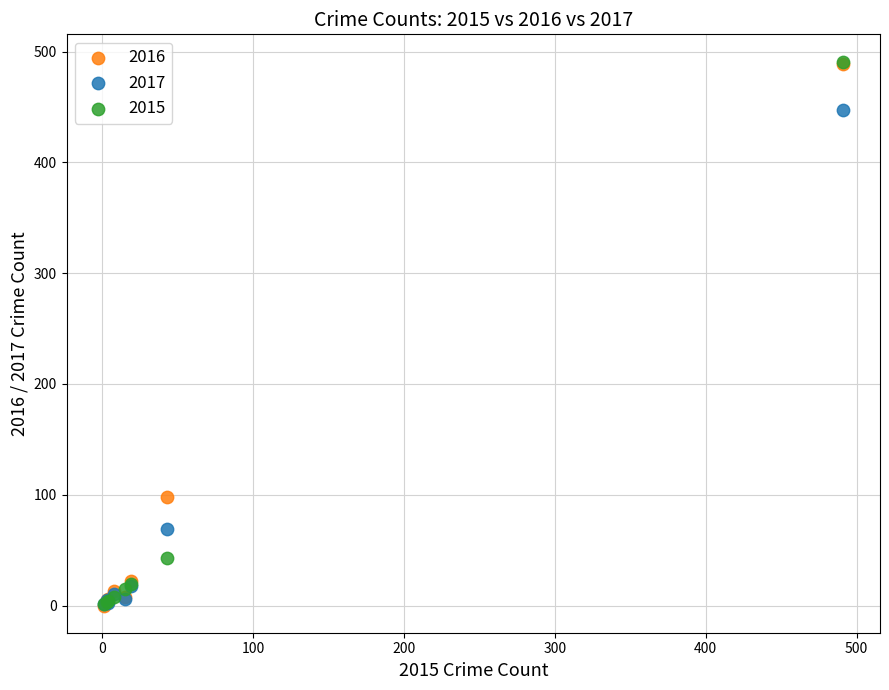

Across all series, what Y value is closest to 245?

98